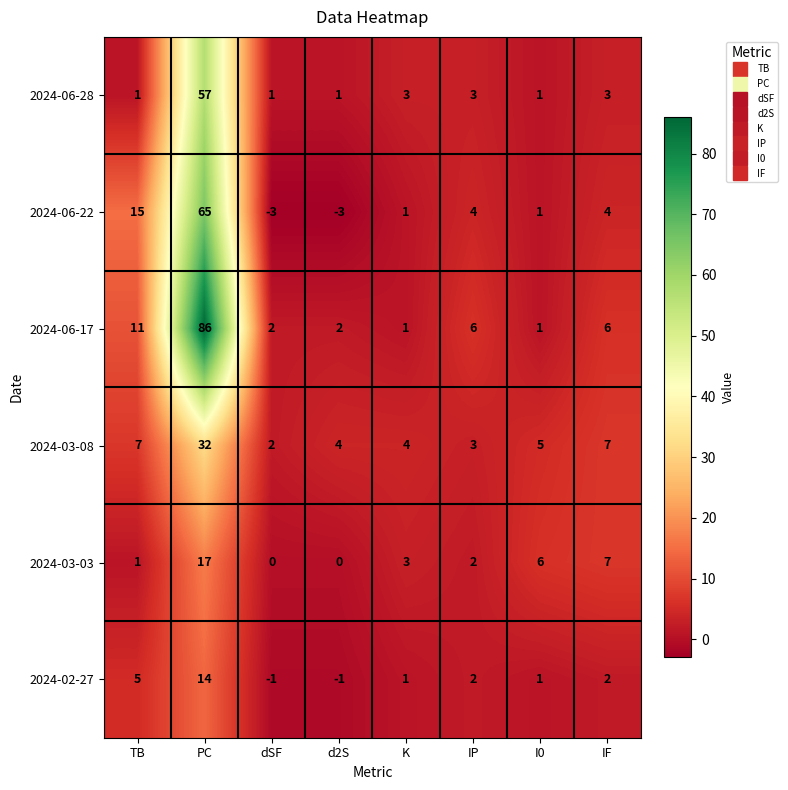

At how many categories does at least one series exceed 48?

1